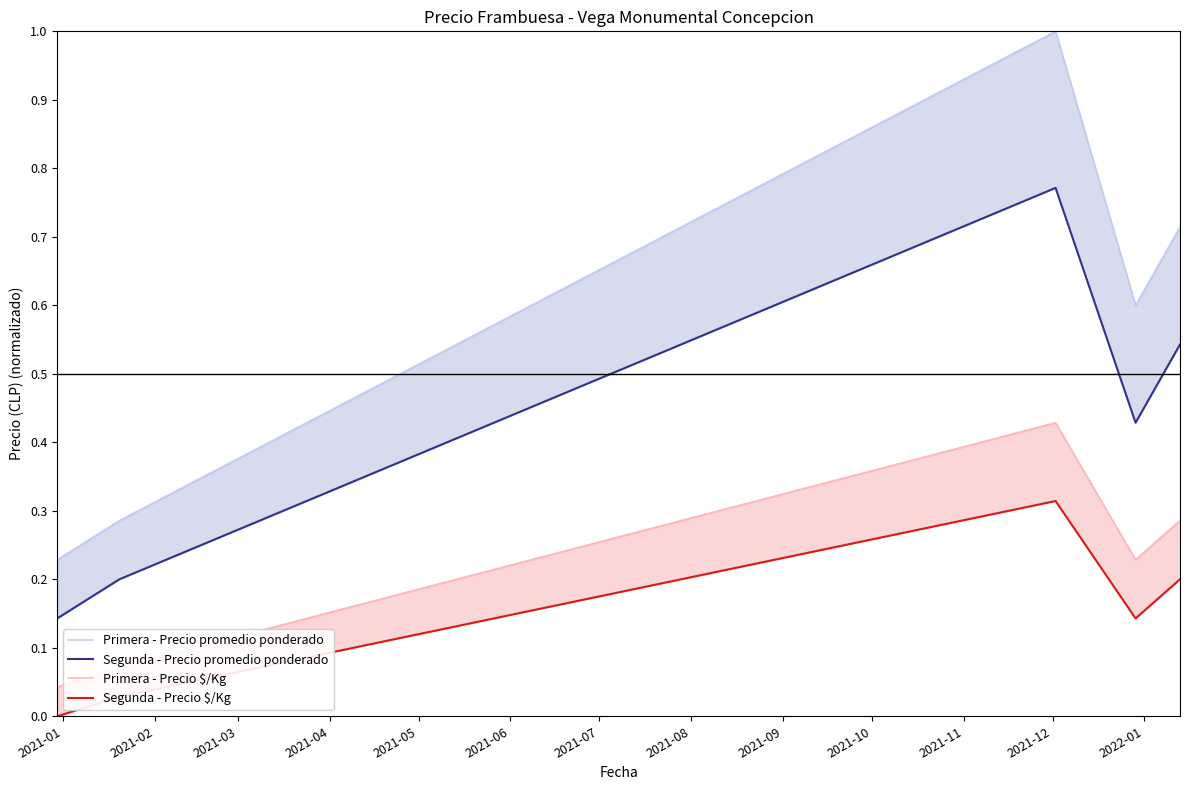

What is the value of the Segunda - Precio $/Kg point at the 5th from the left?

0.2